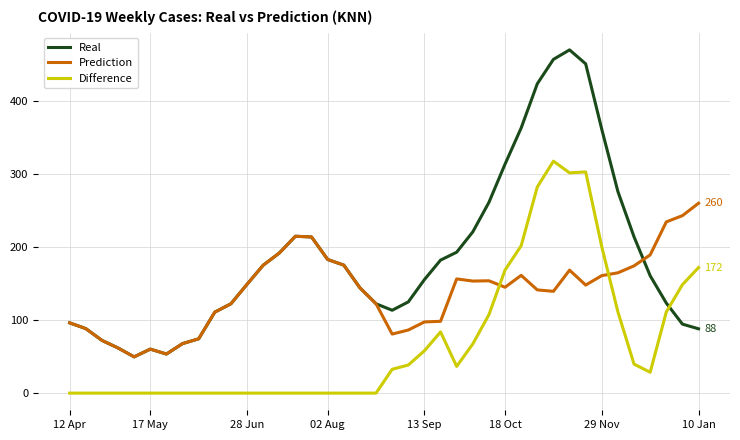

How many times do Difference and Real cross each other?

1